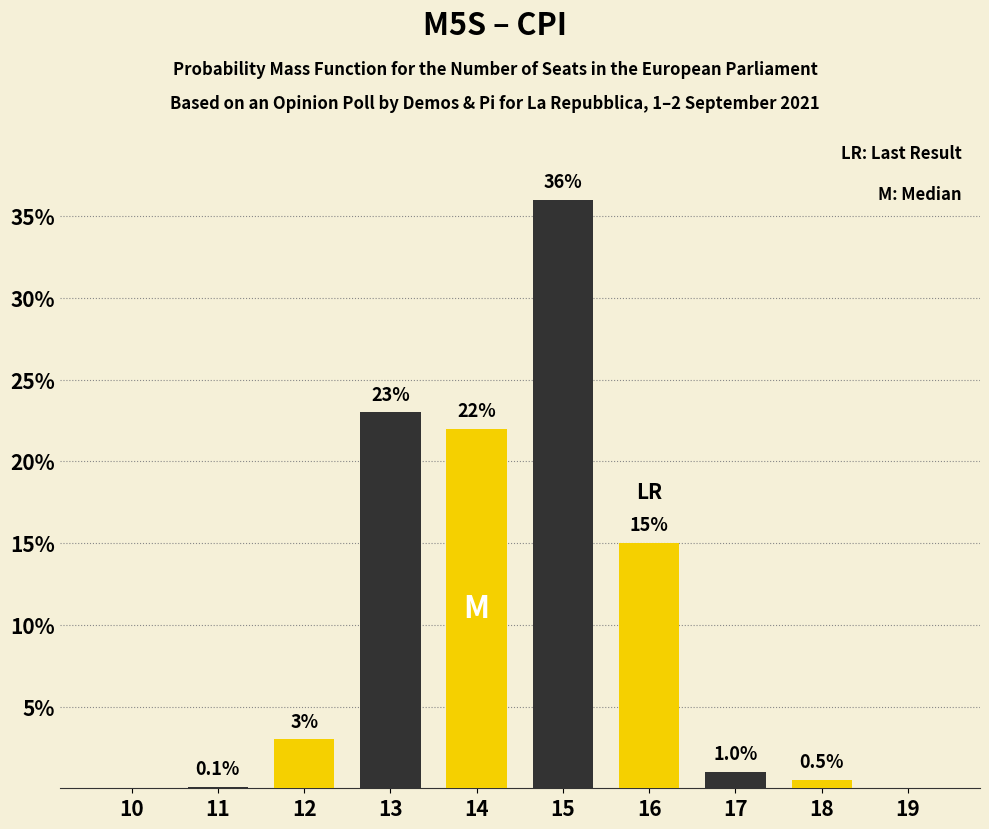

Reading left to right, list all the values displayed in this chart.

10=0.0	11=0.1	12=3.0	13=23.0	14=22.0	15=36.0	16=15.0	17=1.0	18=0.5	19=0.0